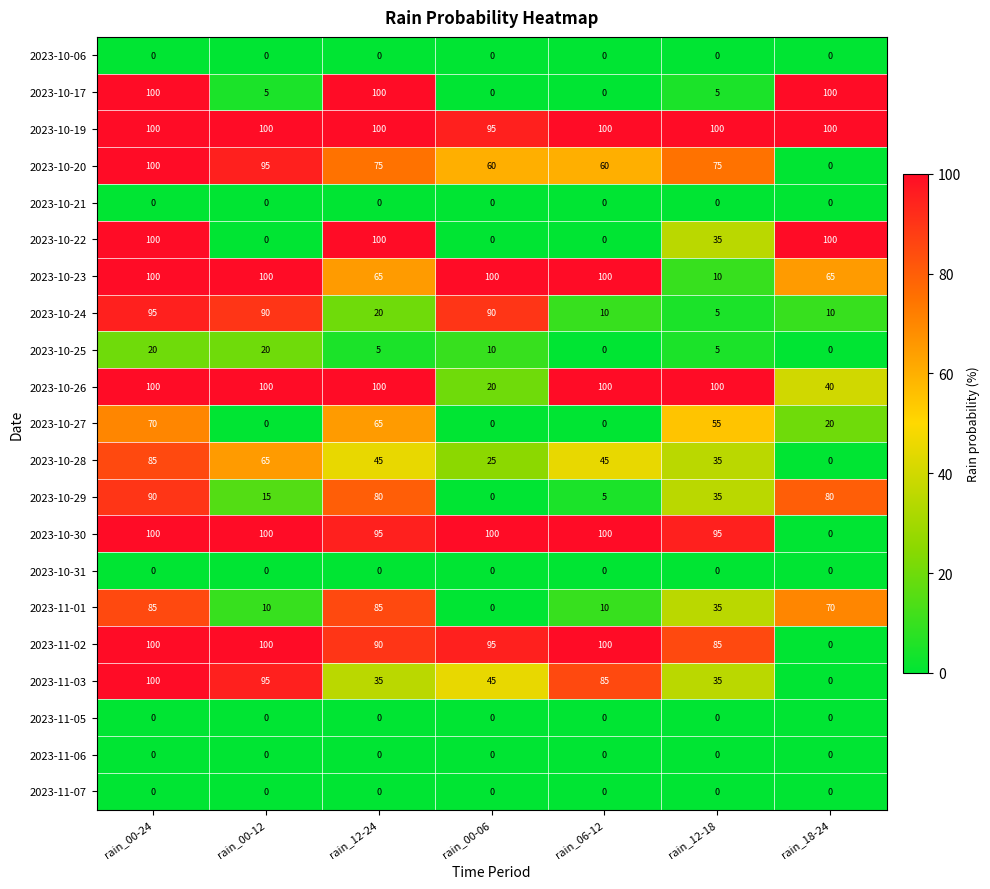

At which category is the sum across all series the highest?

rain_00-24